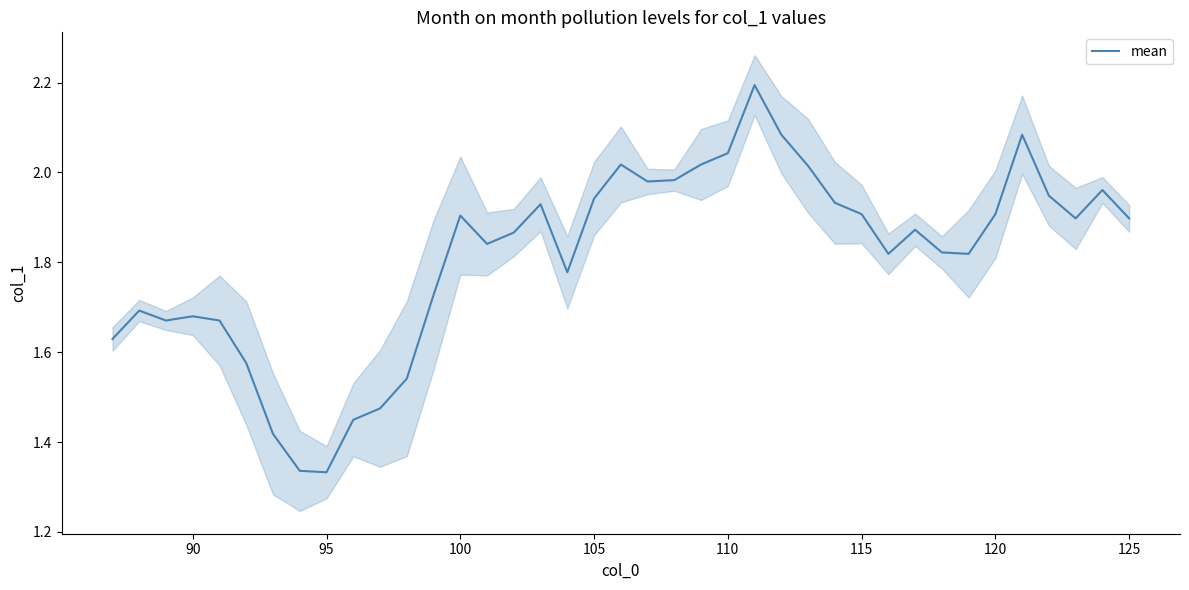

The mean series shows 0.8 at 110. True or false?

False